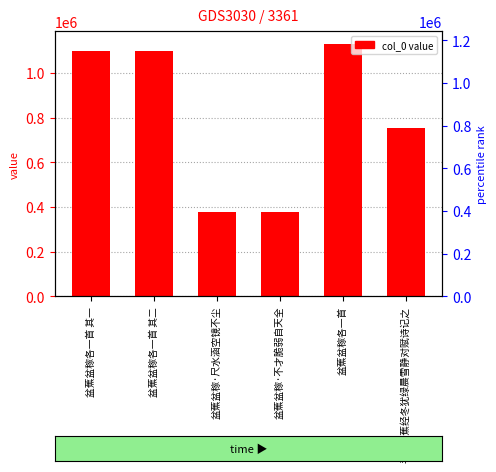

What value does the data have at 盆蕉盆稼·尺水涵空镜不尘, to the nearest 50?

375100